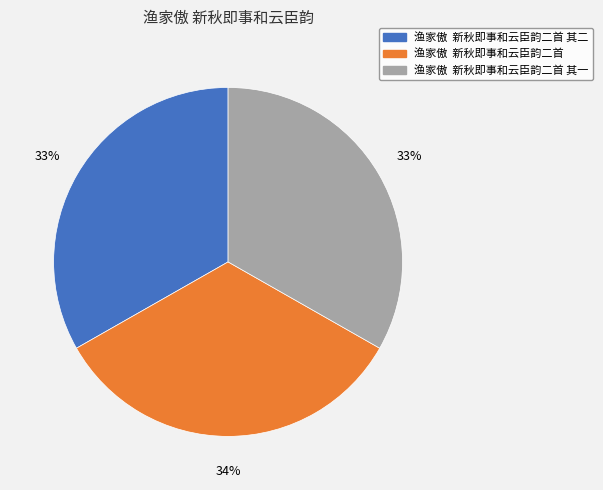

What is the ratio of the value at 渔家傲 新秋即事和云臣韵二首 to the value at 渔家傲 新秋即事和云臣韵二首 其二?

1.0